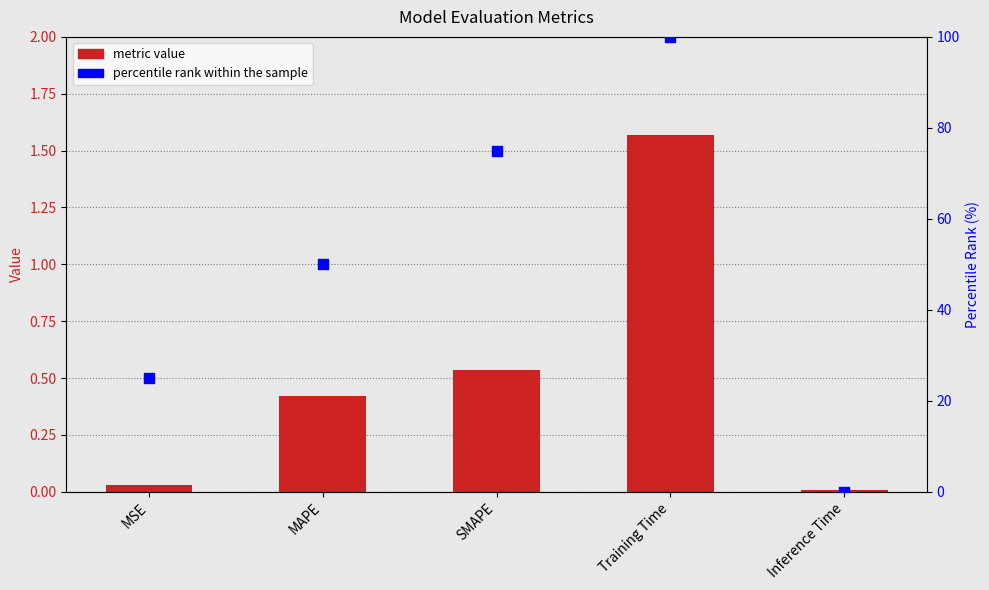

Which series contains the lowest Y value?

percentile rank within the sample